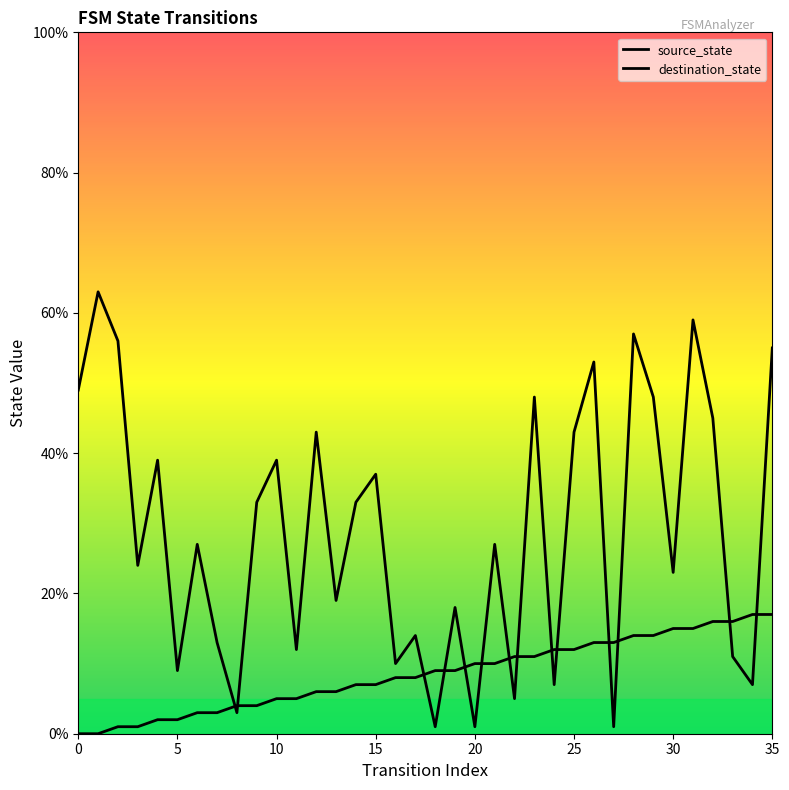

At how many categories does at least one series exceed 22?

21